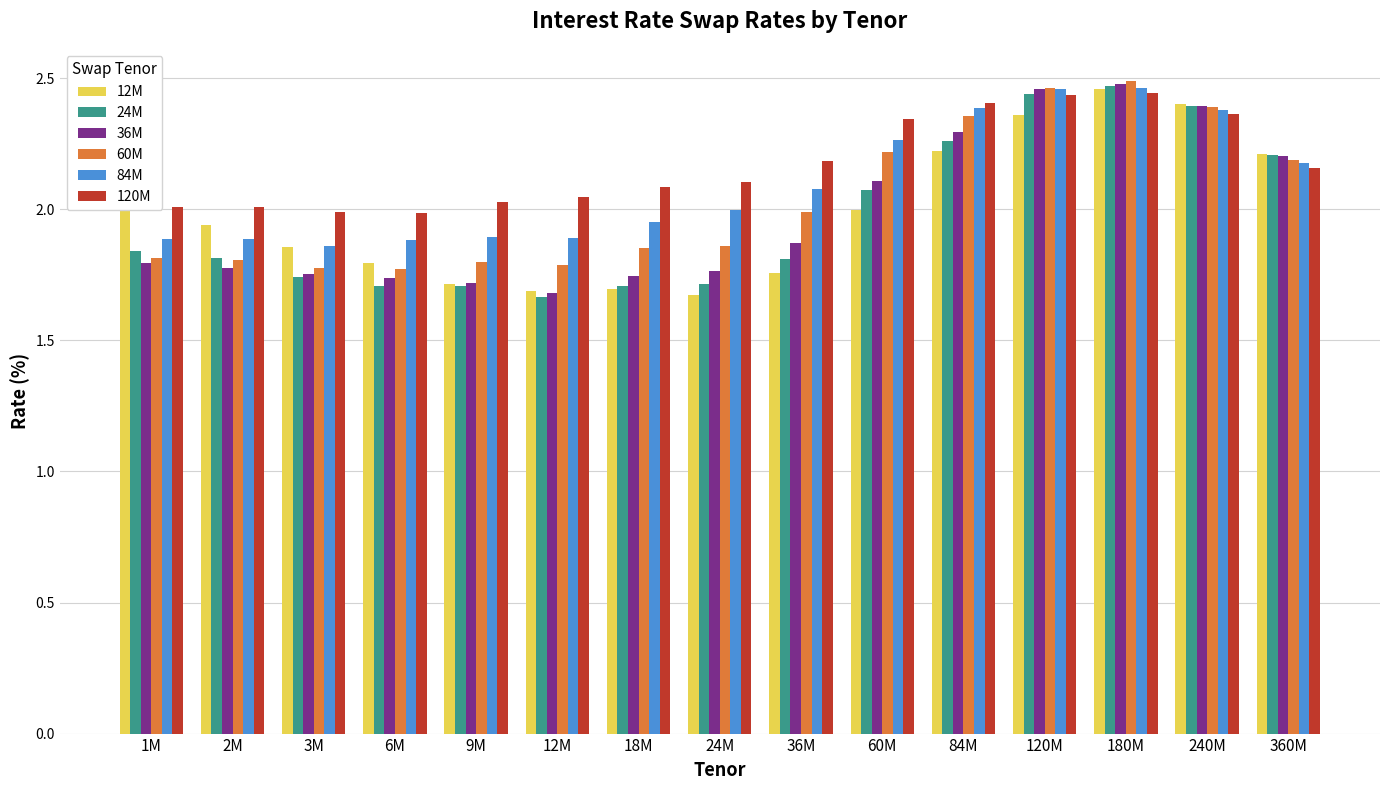

What is the difference between the second highest and minimum values in the 36M series?

0.8